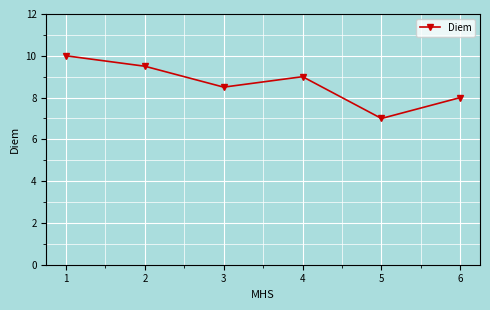

What is the average value?

8.7